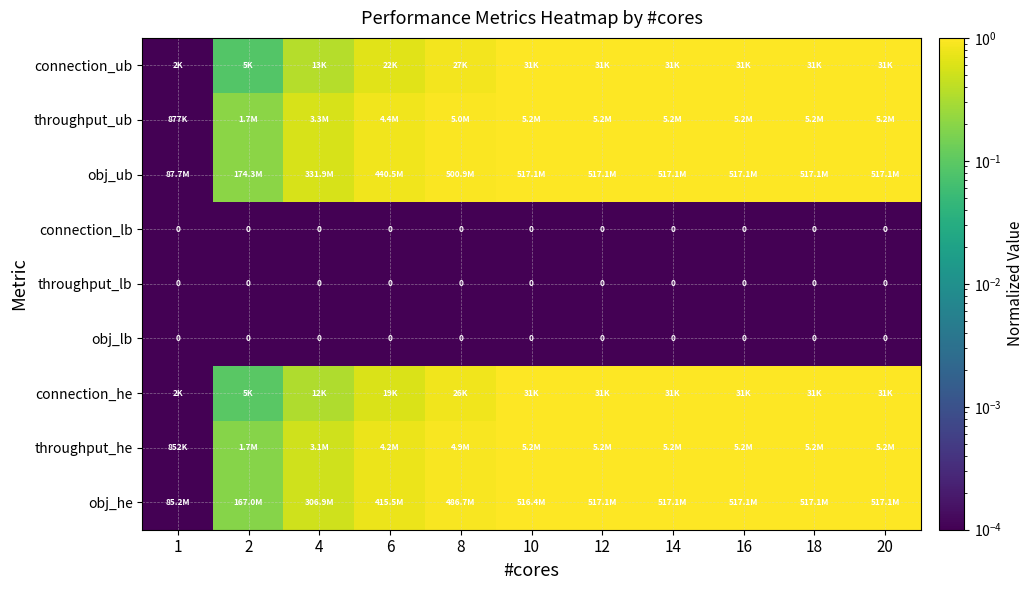

Is the value of connection_lb at 14 greater than the value of connection_ub at 16?

No